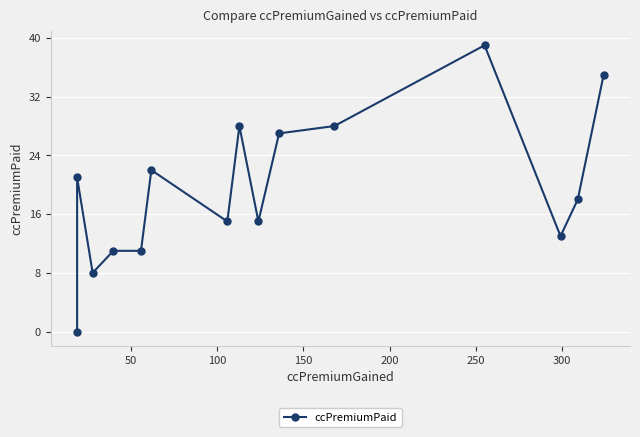

What is the average value?

19